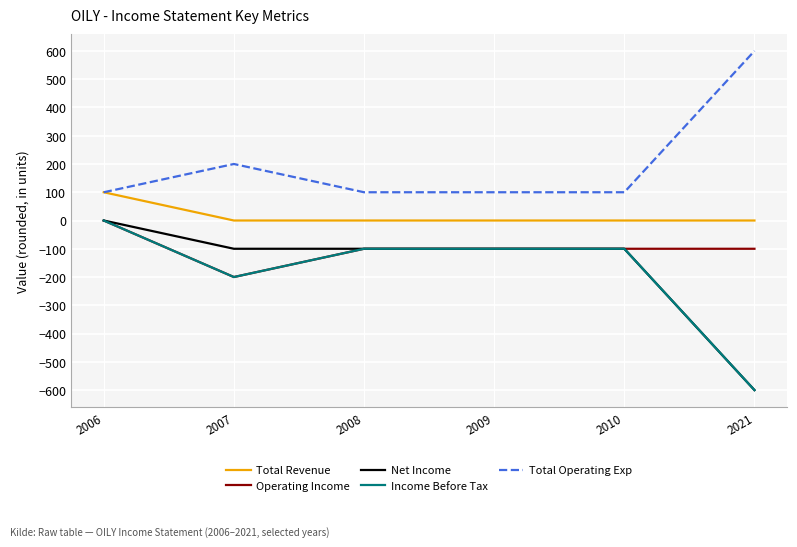

The Total Operating Exp series shows 100 at 2006. True or false?

True